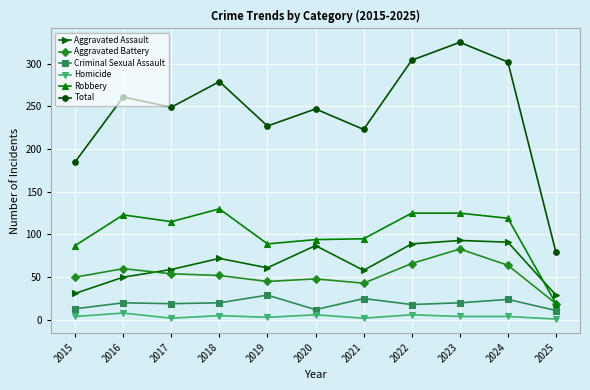

Is the value of Aggravated Assault at 2020 greater than the value of Total at 2024?

No